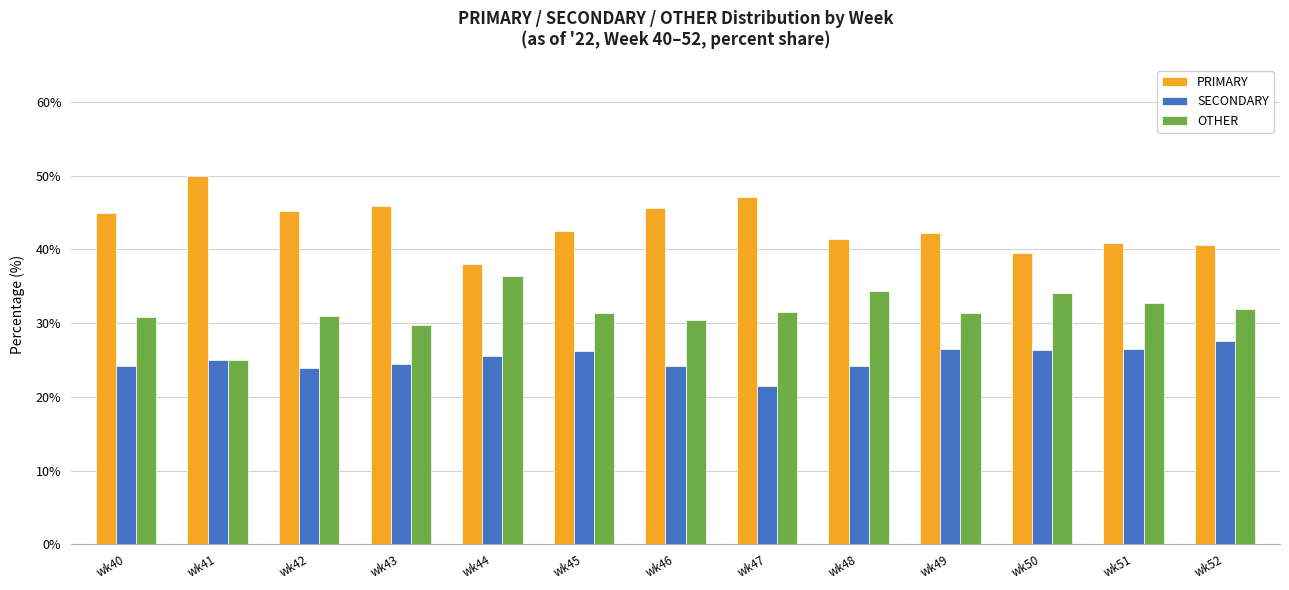

What is the sum of all OTHER values?

410.6